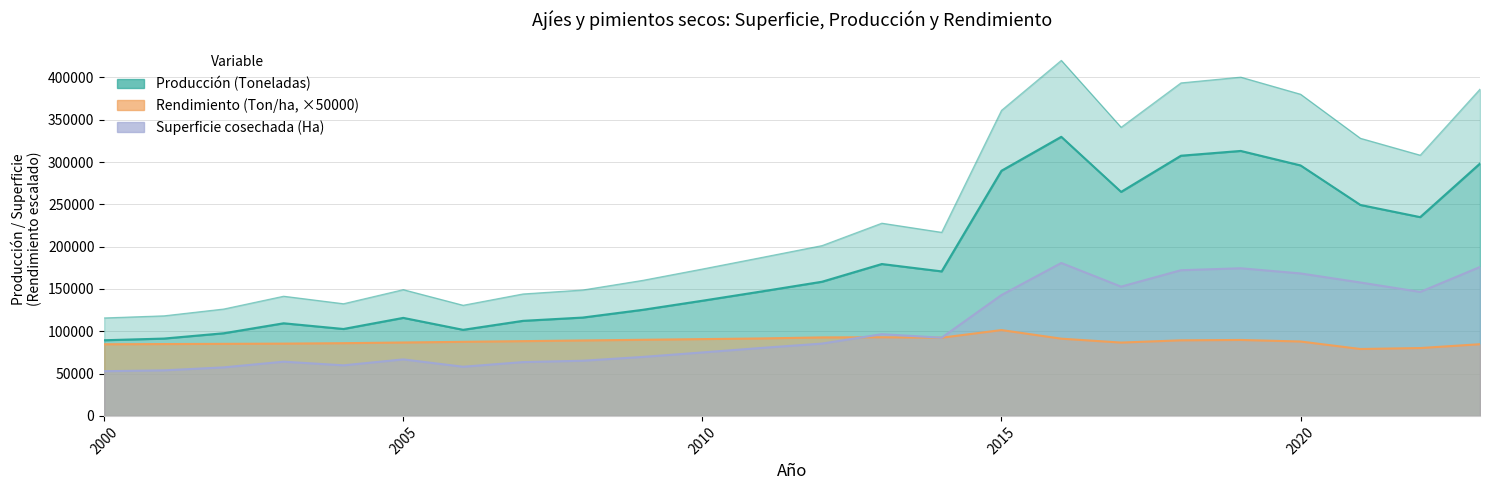

What is the smallest value displayed?

52813.0